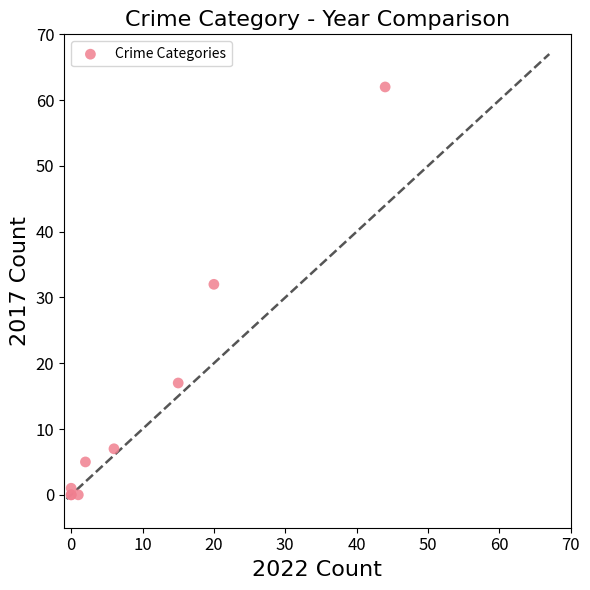

What Y value in the scatter plot is closest to 31?

32